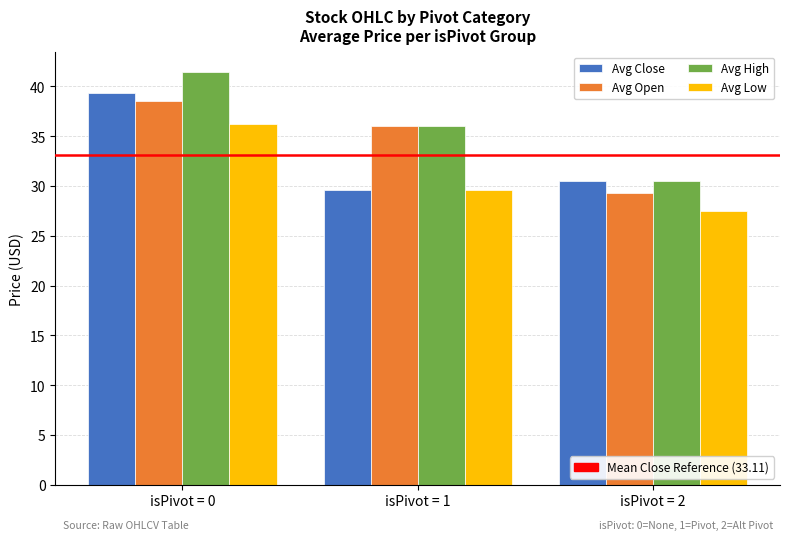

At which category is the sum across all series the highest?

isPivot = 0